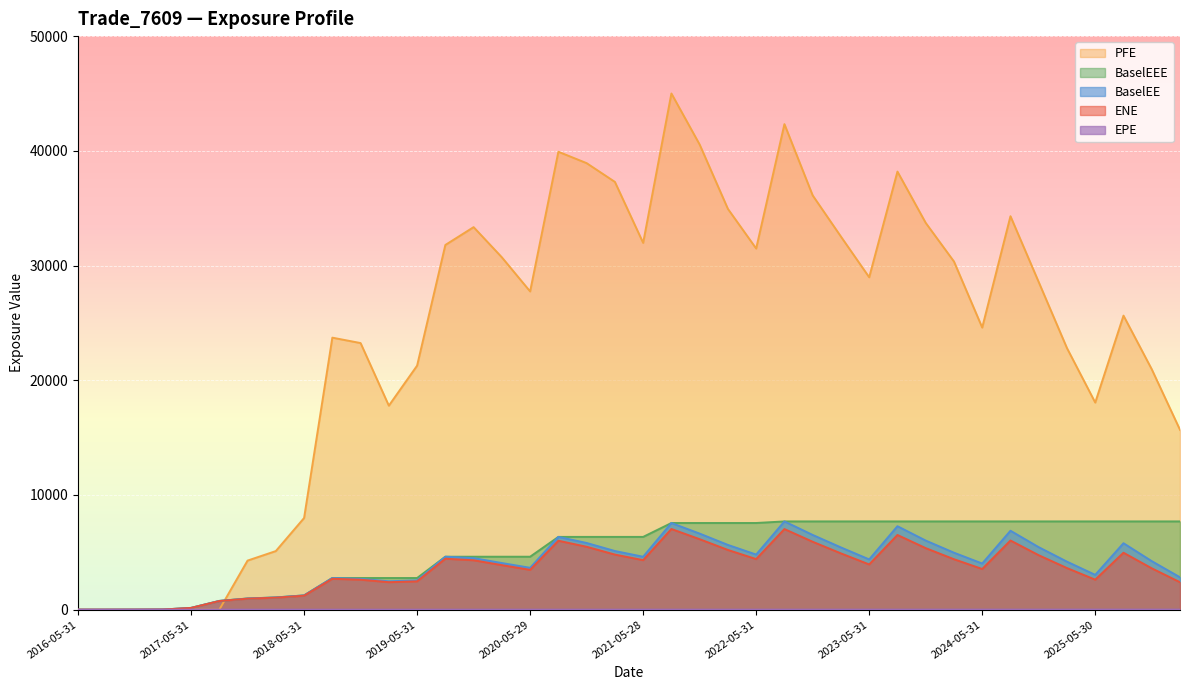

What is the label of the 39th point from the left?

2025-11-28